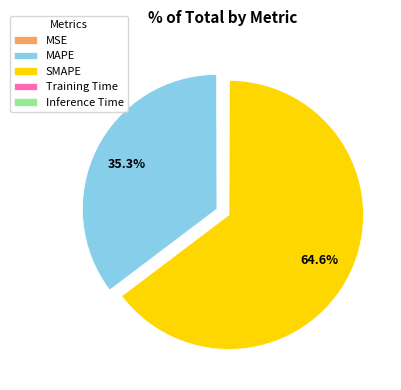

What percentage is NOT represented by MAPE?

64.7%